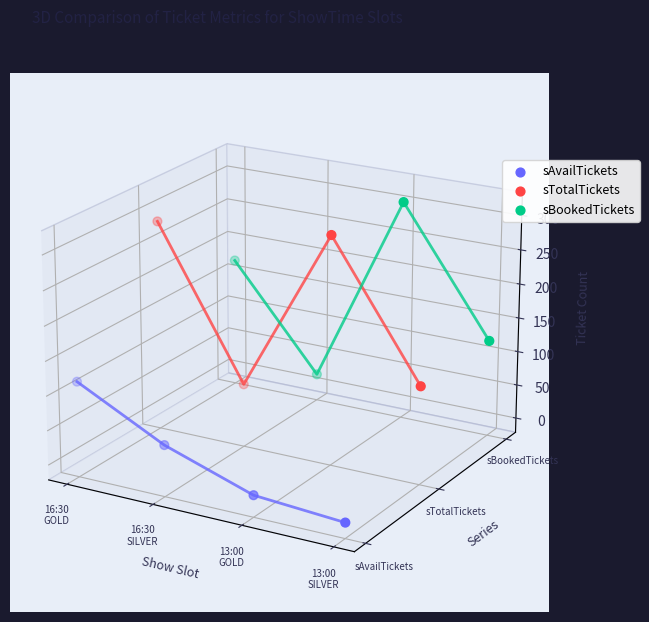

At which category is the sum across all series the highest?

16:30
GOLD